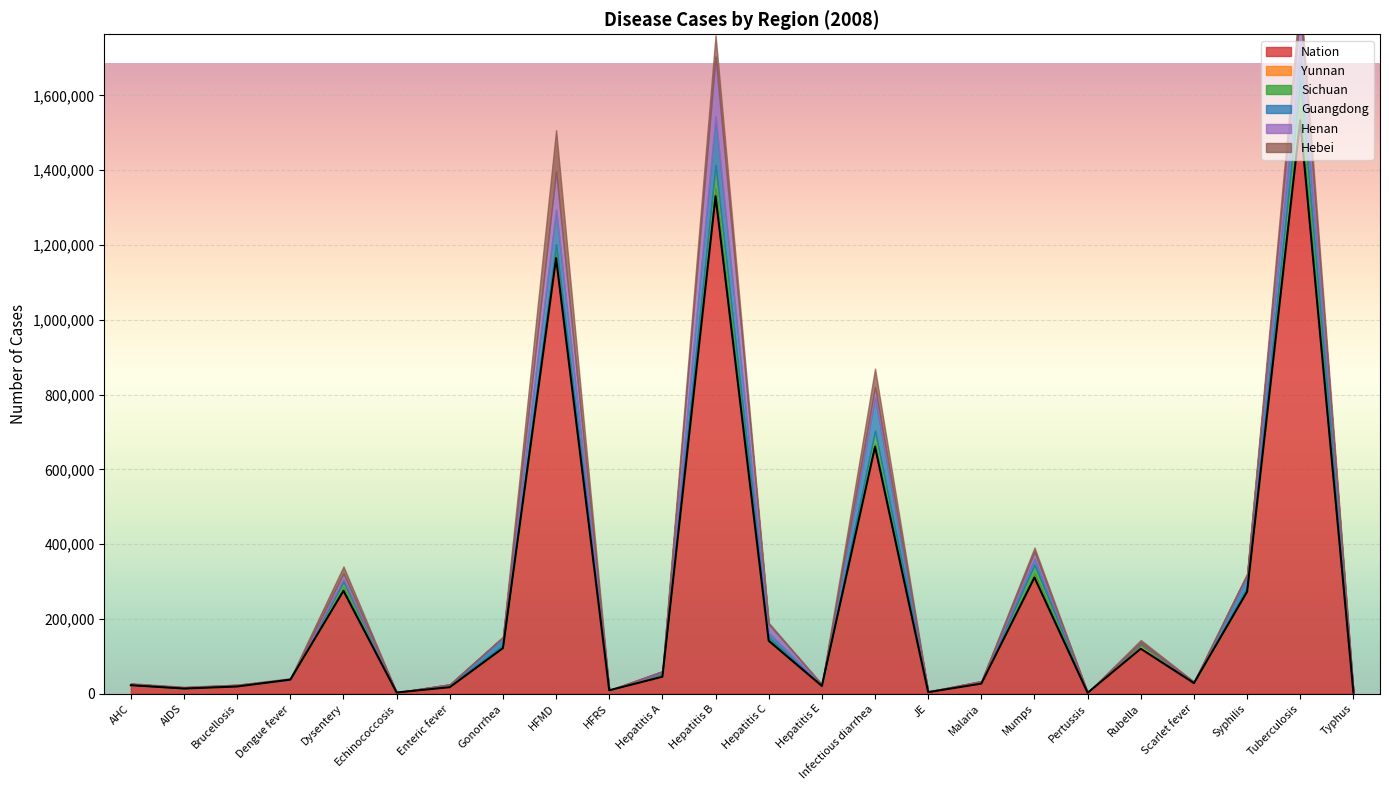

At which label is Nation closest to 767994?

Infectious diarrhea